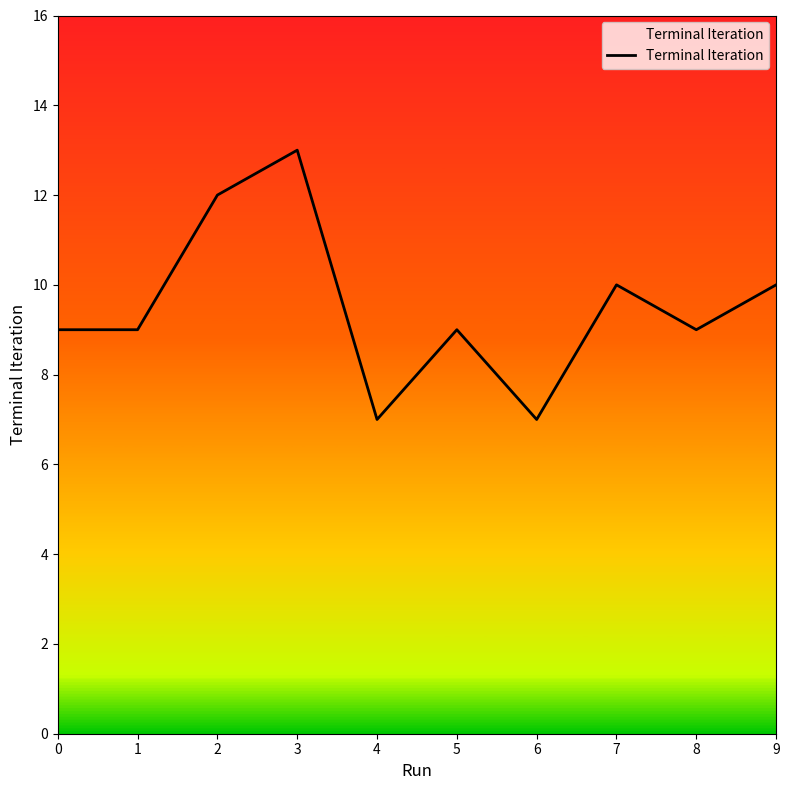

True or false: the data has more than 1 interior local peaks.

True